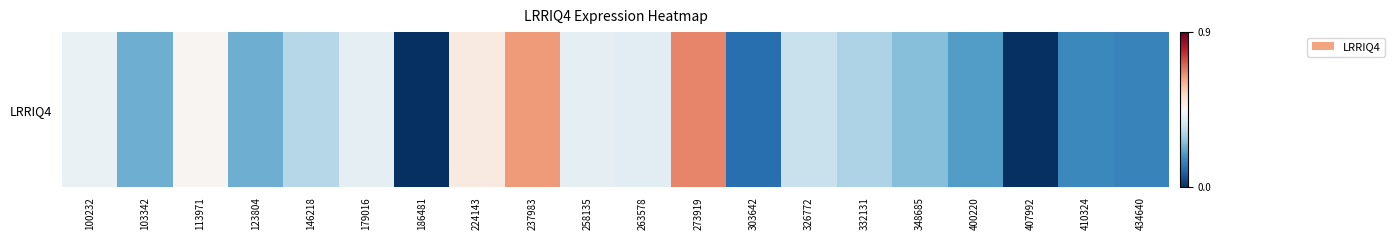

At which label is the value closest to 0?

186481